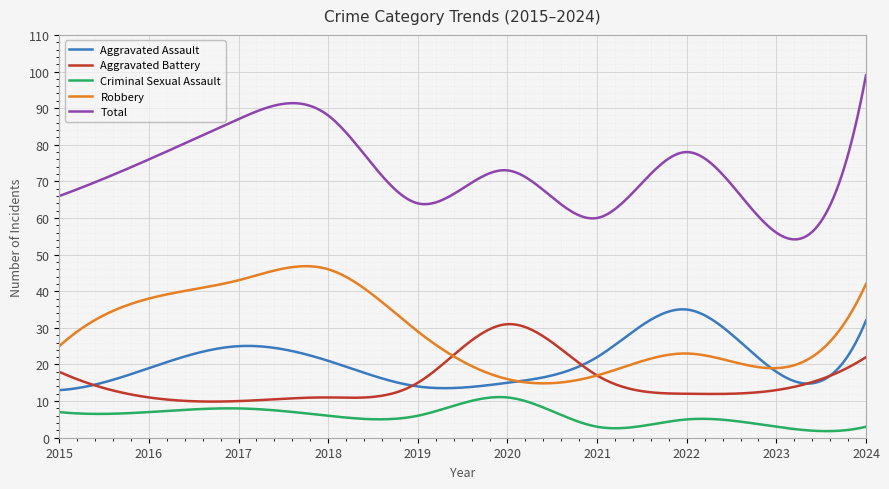

True or false: Total and Criminal Sexual Assault cross at least once.

False